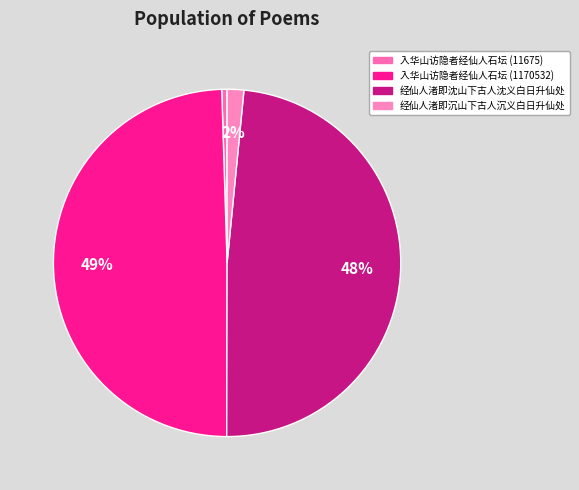

Do 入华山访隐者经仙人石坛 (1170532) and 经仙人渚即沉山下古人沉义白日升仙处 together represent more than half of the pie?

Yes